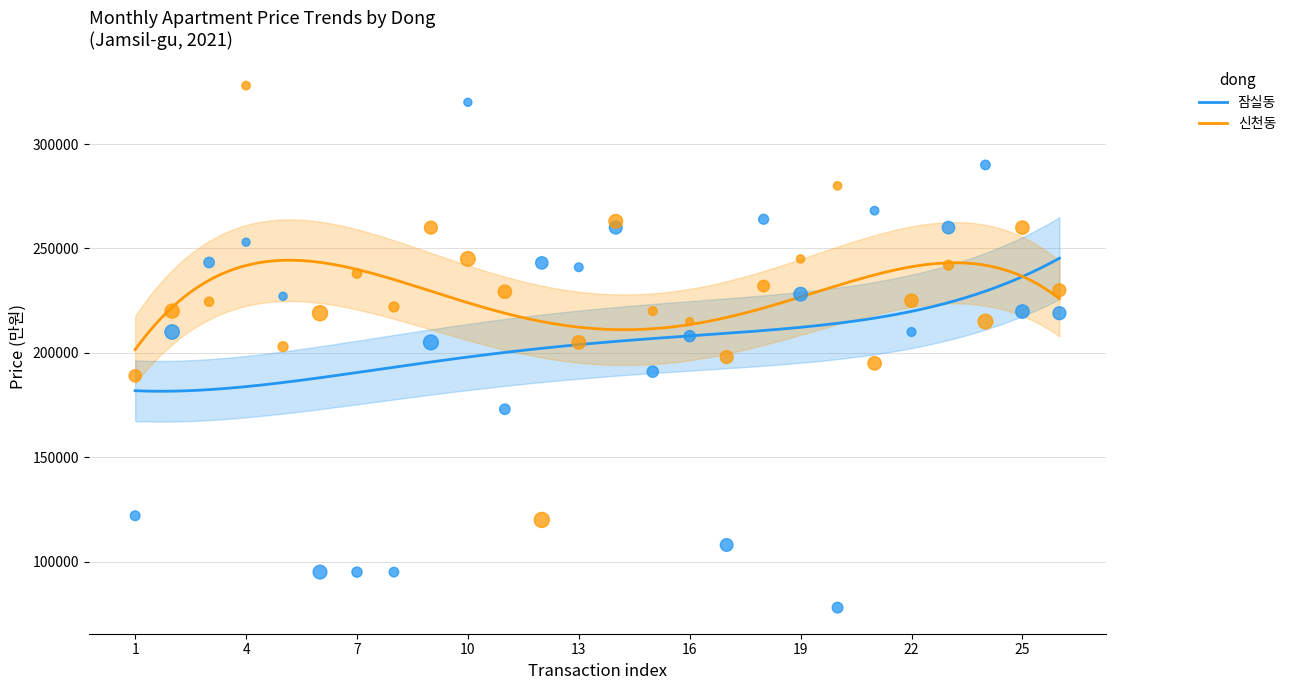

What are all the series names shown in the legend?

잠실동, 신천동